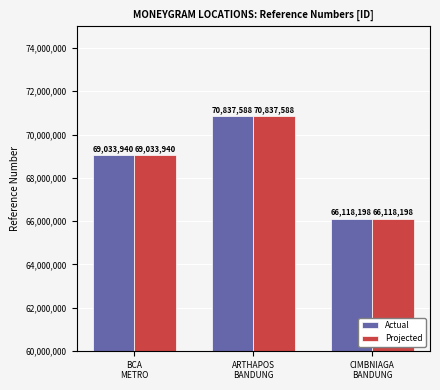

Read the Projected value at BCA
METRO, to the nearest 100.

69033900